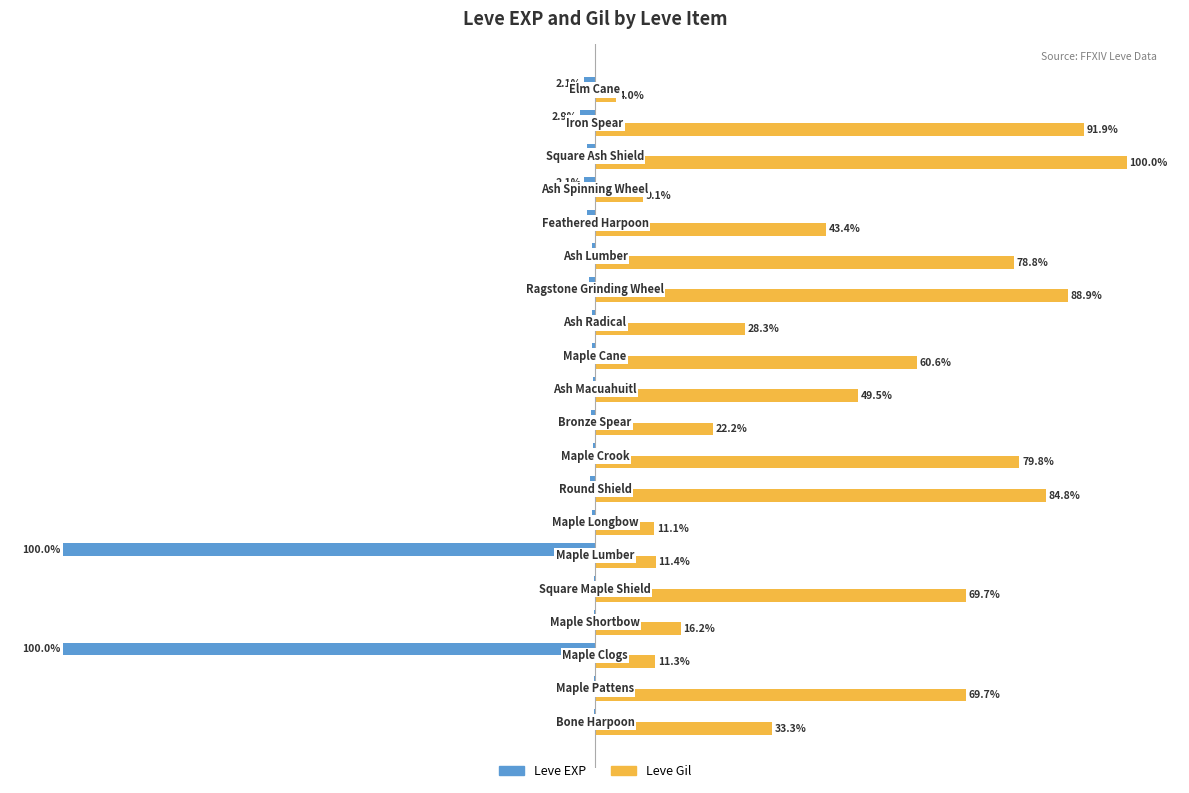

Which series has the largest total across all categories?

Leve Gil